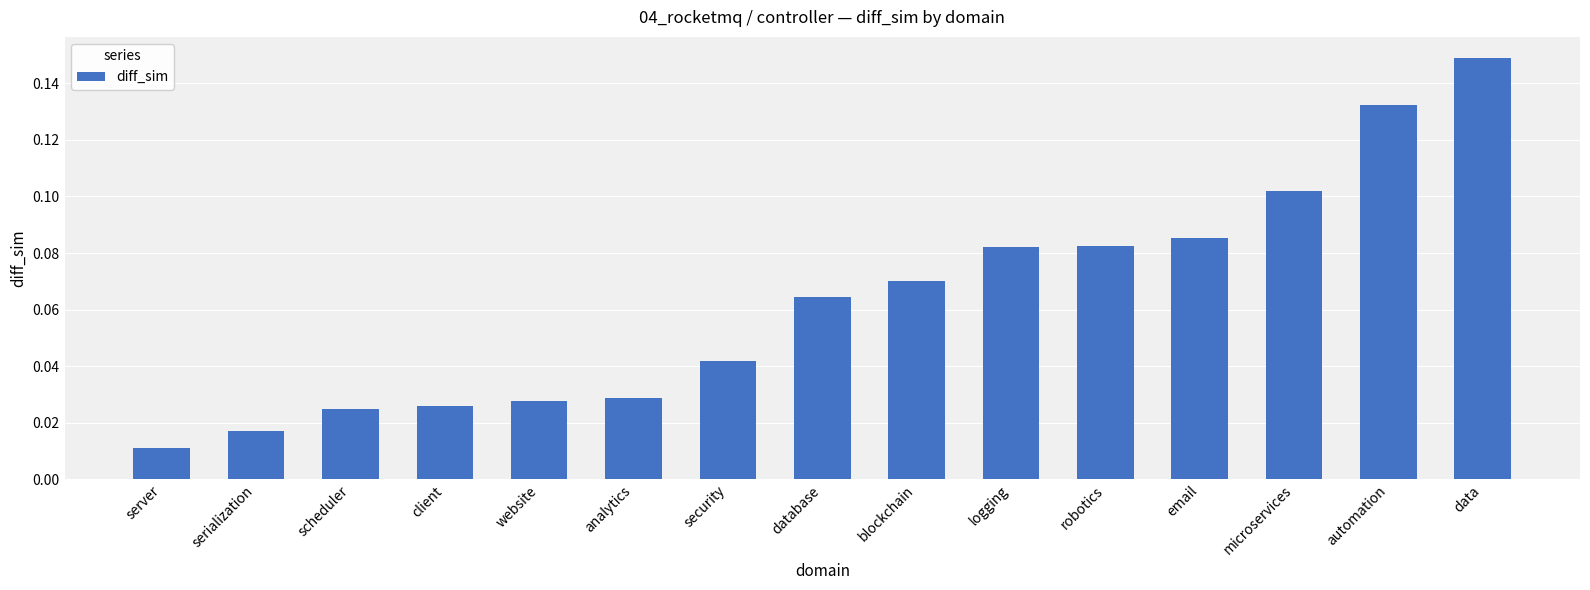

What is the change in value from blockchain to automation?

+0.1